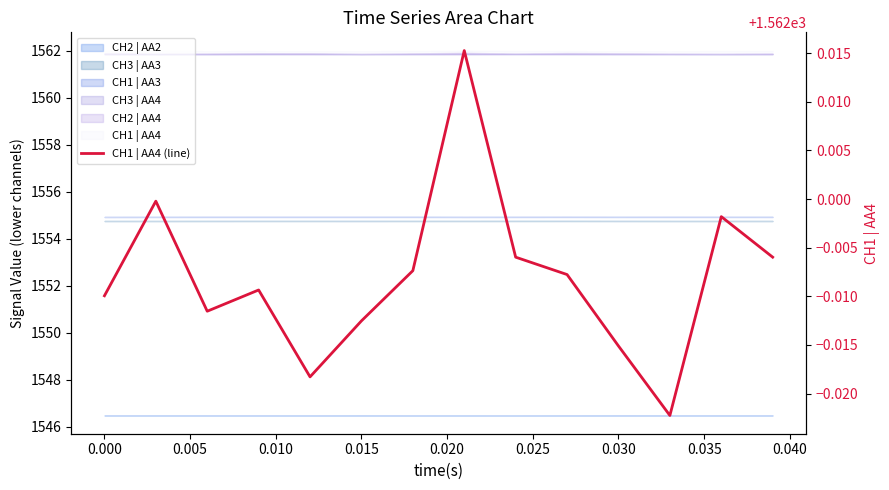

The chart shows a value of 2528.9 at 0.030. True or false?

False